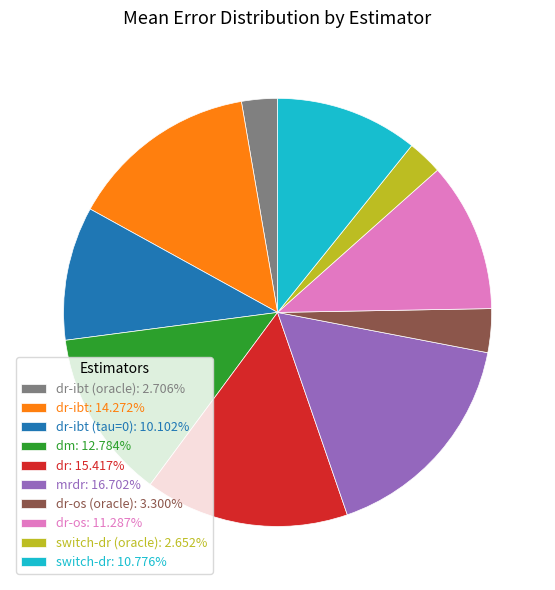

Do dr-ibt (tau=0): 10.102% and dr-os: 11.287% together represent more than half of the pie?

No